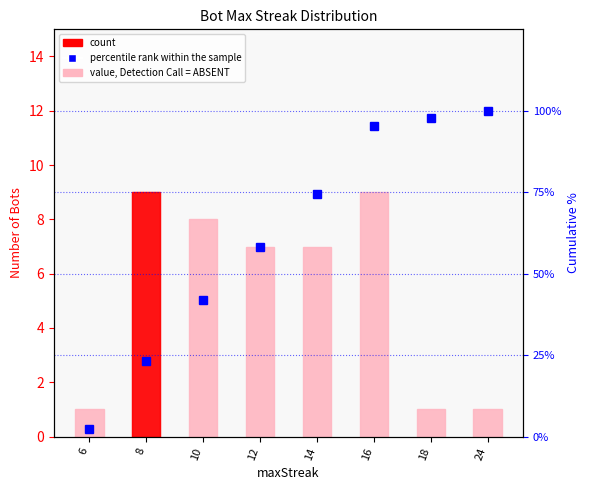

Which category has the highest value in the percentile rank within the sample series?

24